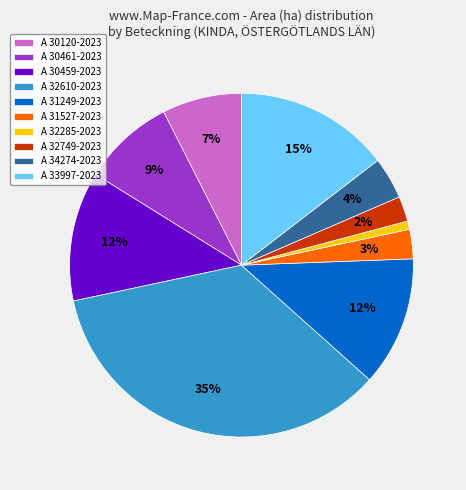

To the nearest percent, what percentage of the pie is A 34274-2023?

4%